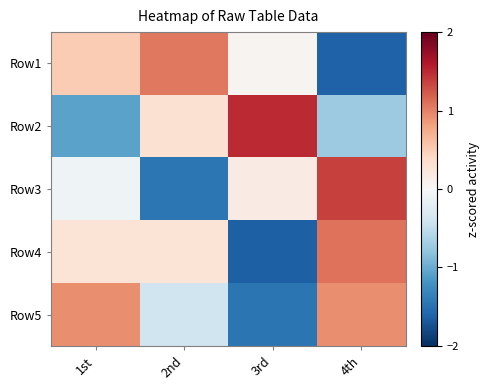

What is the minimum value shown in the chart?

-1.6